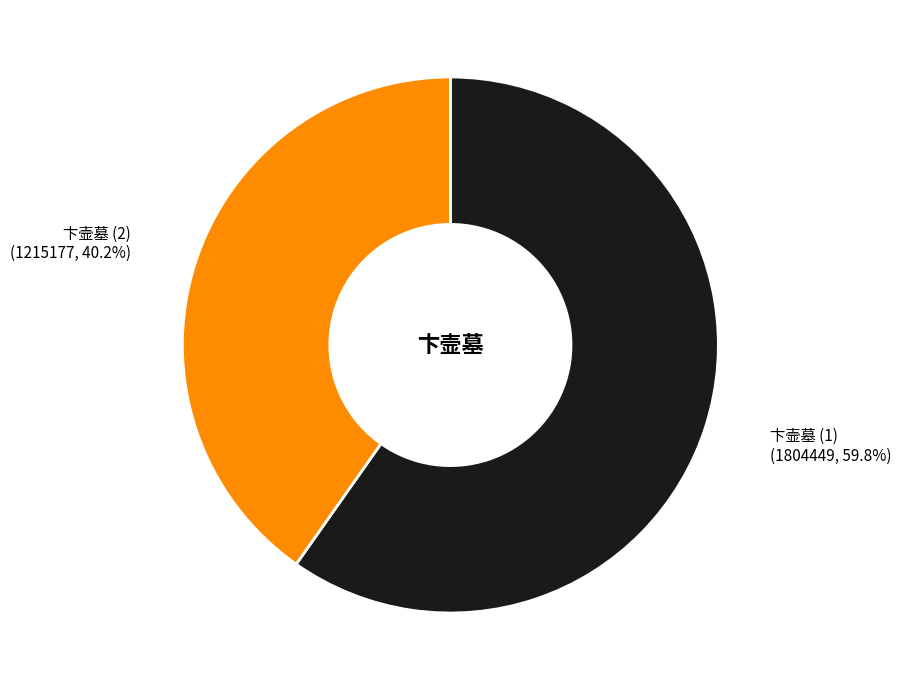

Count the number of slices in the pie.

2